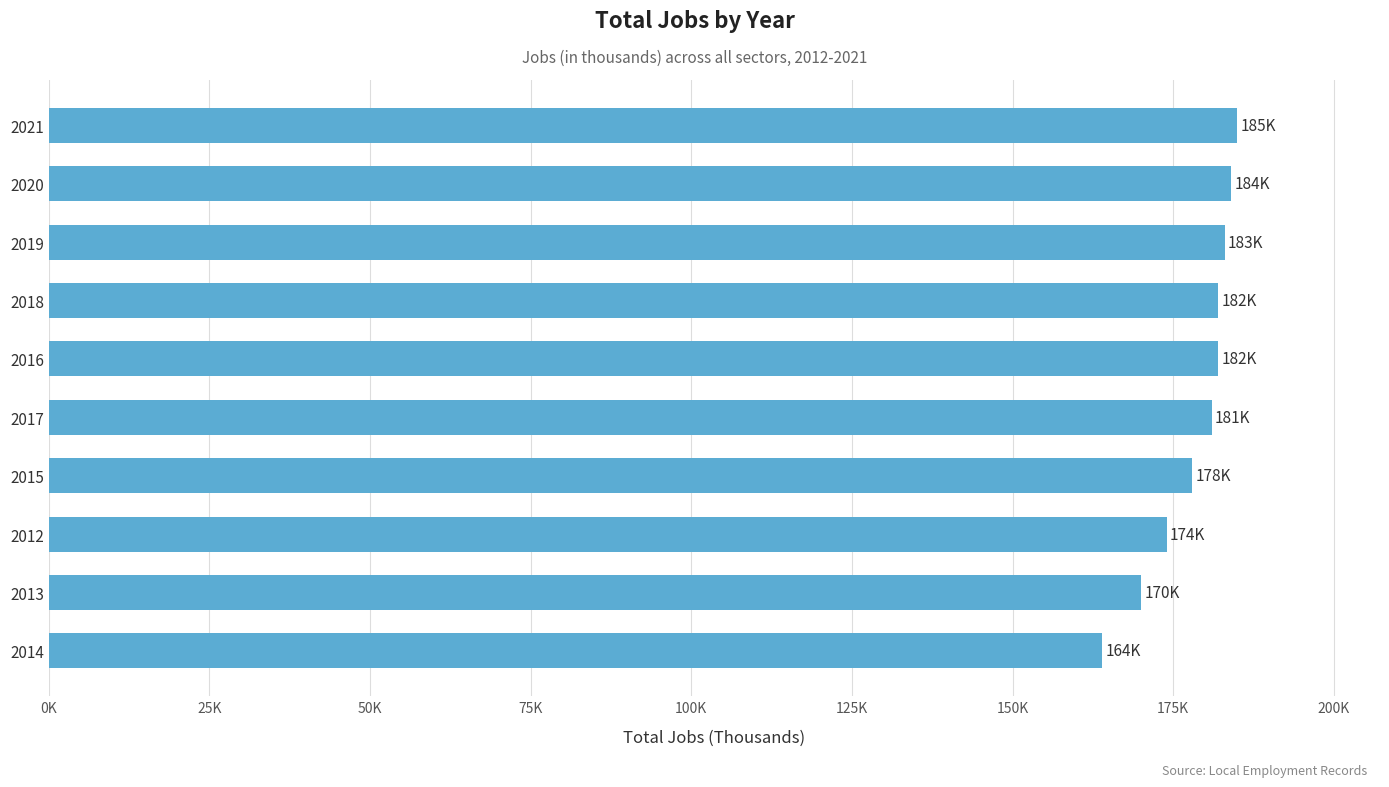

What is the sum of all values?

1783